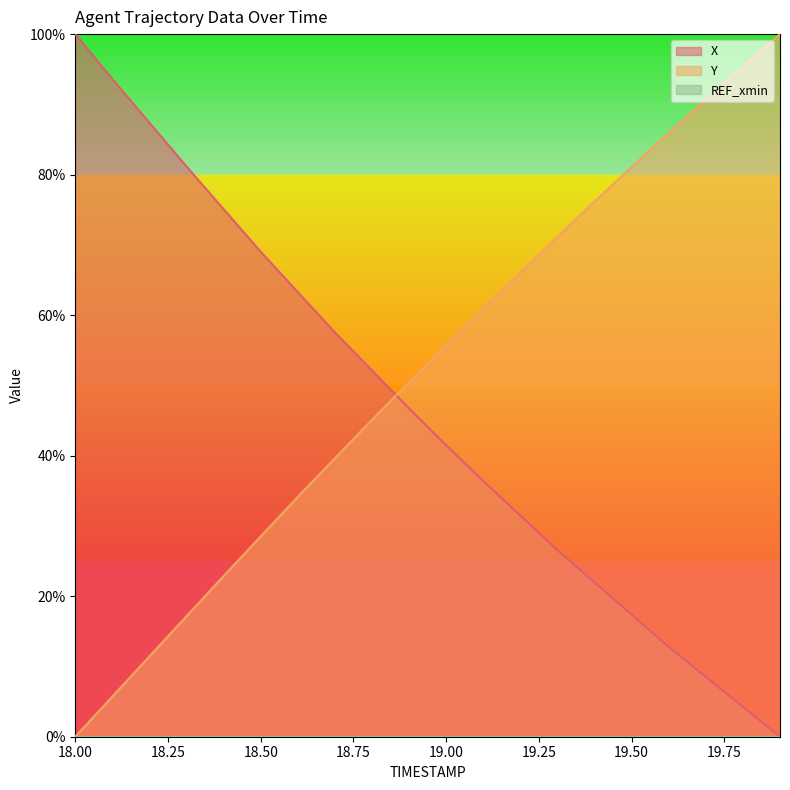

Does the chart display data point markers on the line(s)?

No